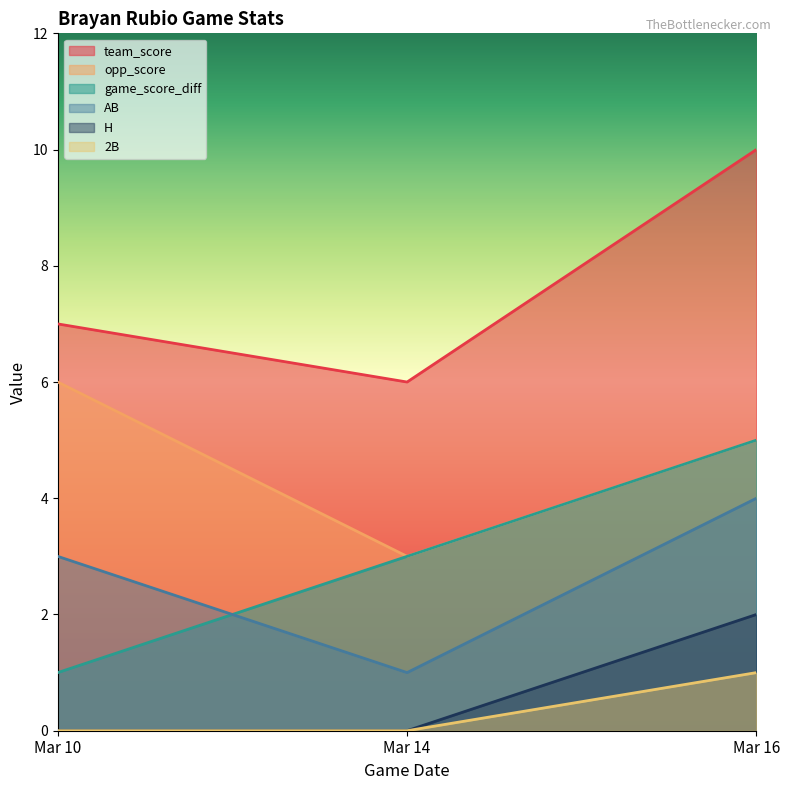

Between Mar 10 and Mar 16, which series saw the biggest shift?

game_score_diff